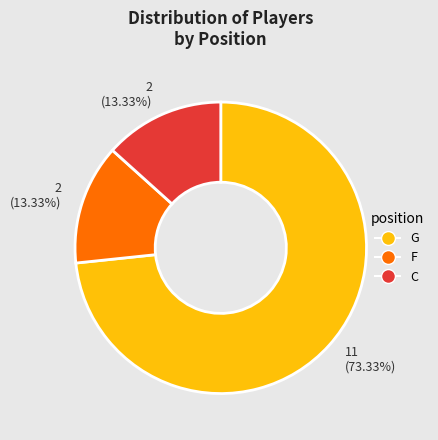

Is there a majority slice in this chart?

Yes